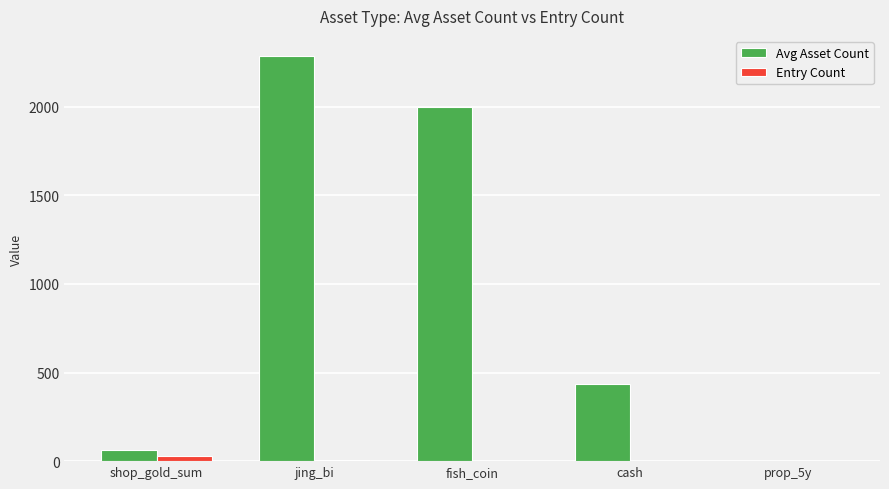

How many groups of bars are there?

5